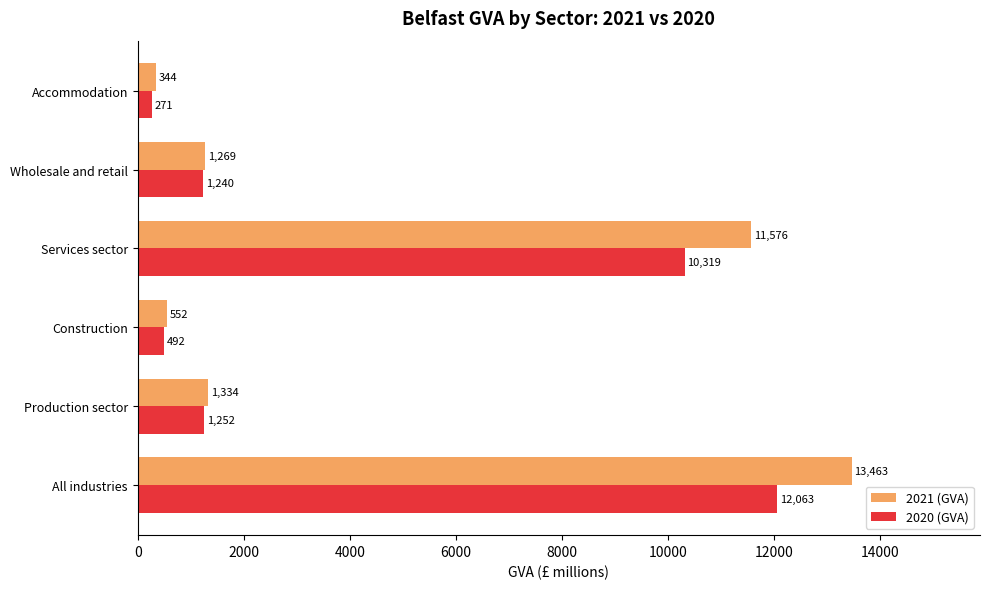

List the series in order of their peak value, lowest first.

2020 (GVA), 2021 (GVA)